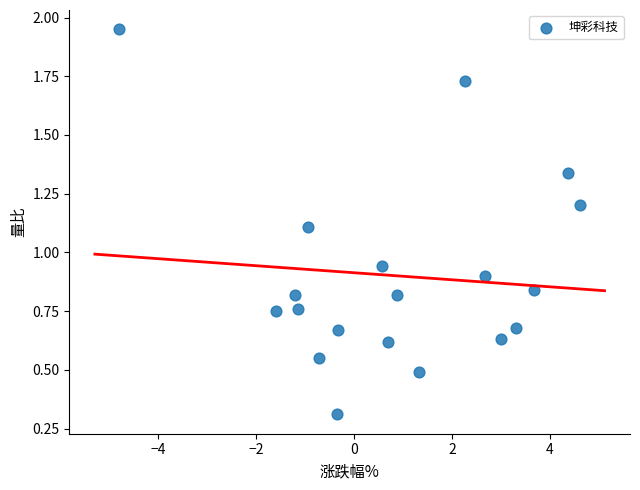

What is the range of Y values (max minus min)?

1.6